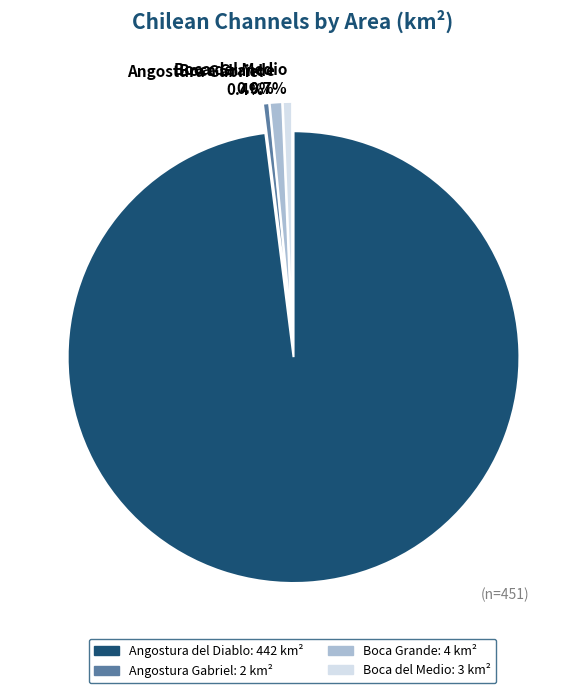

How much of the chart is everything except Angostura del Diablo?

2.0%